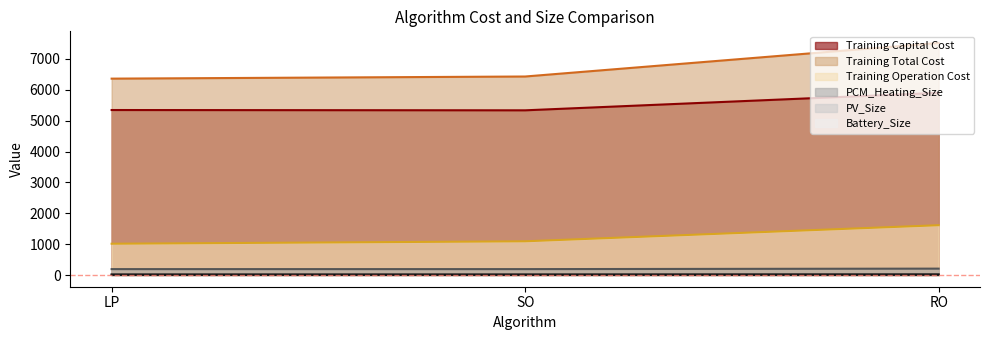

What are all the series names shown in the legend?

Training Capital Cost, Training Total Cost, Training Operation Cost, PCM_Heating_Size, PV_Size, Battery_Size